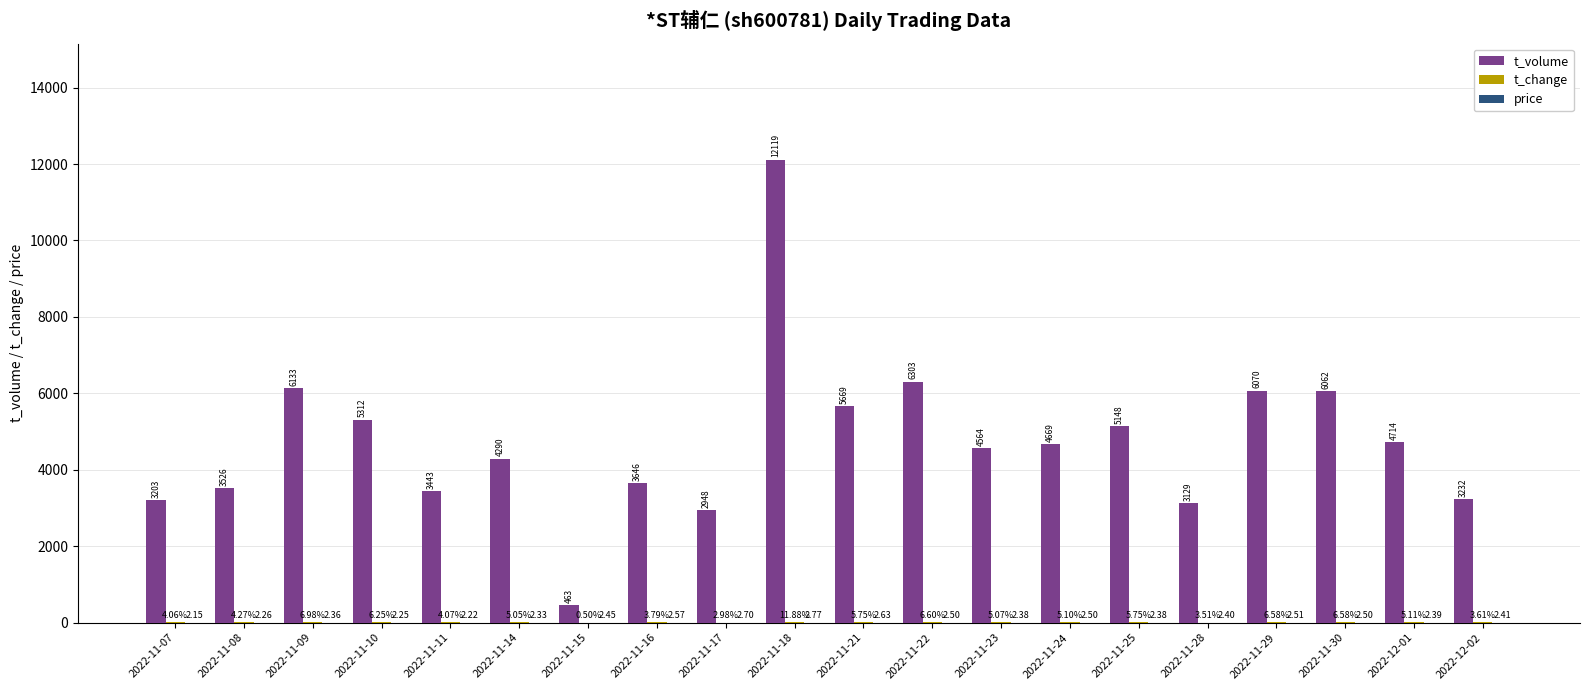

What is the sum of the t_volume values at 2022-11-16 and 2022-11-24?

8315.0